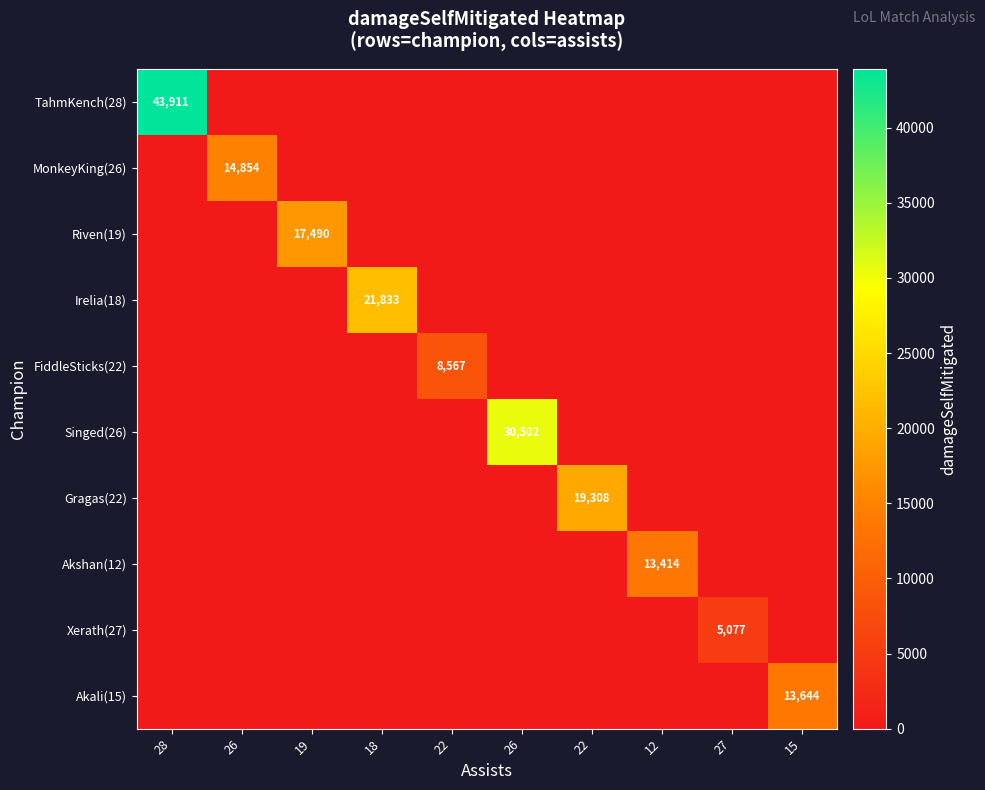

At 15, list the series in order from largest to smallest.

Akali(15), TahmKench(28), MonkeyKing(26), Riven(19), Irelia(18), FiddleSticks(22), Singed(26), Gragas(22), Akshan(12), Xerath(27)